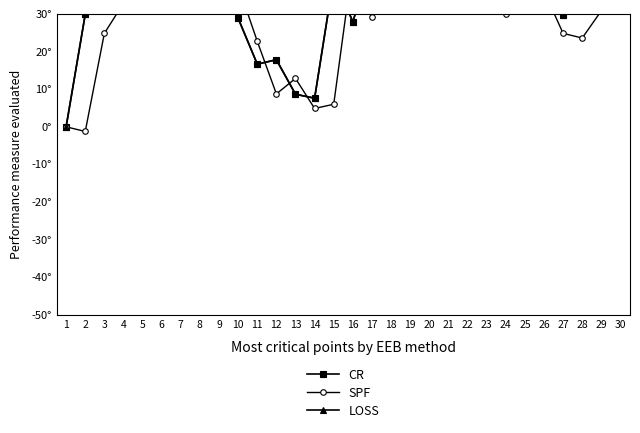

Which series has the widest spread of values?

LOSS